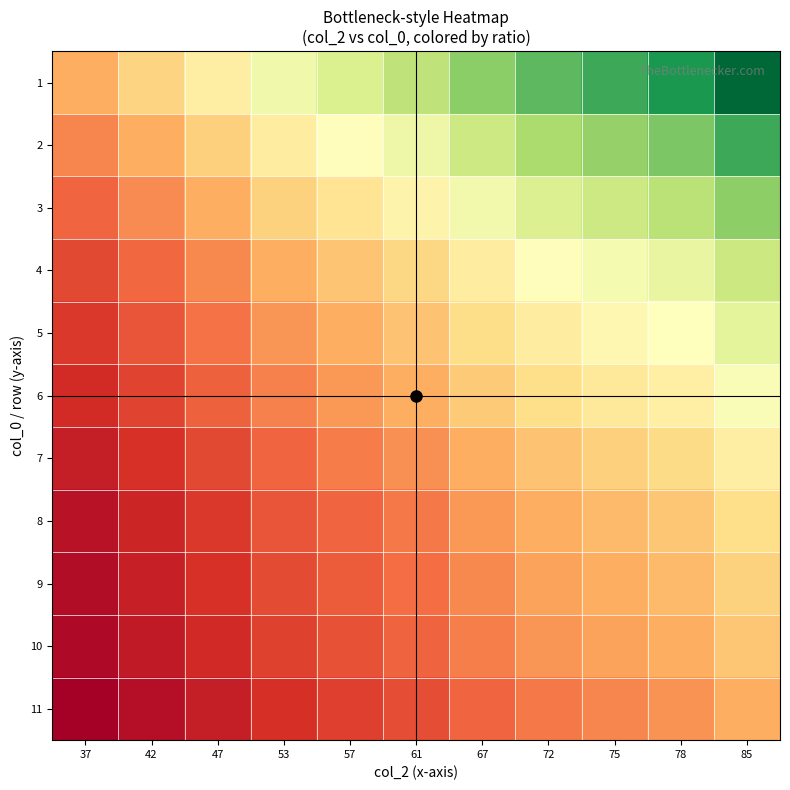

At 72, list the series in order from largest to smallest.

1, 2, 3, 4, 5, 6, 7, 8, 9, 10, 11